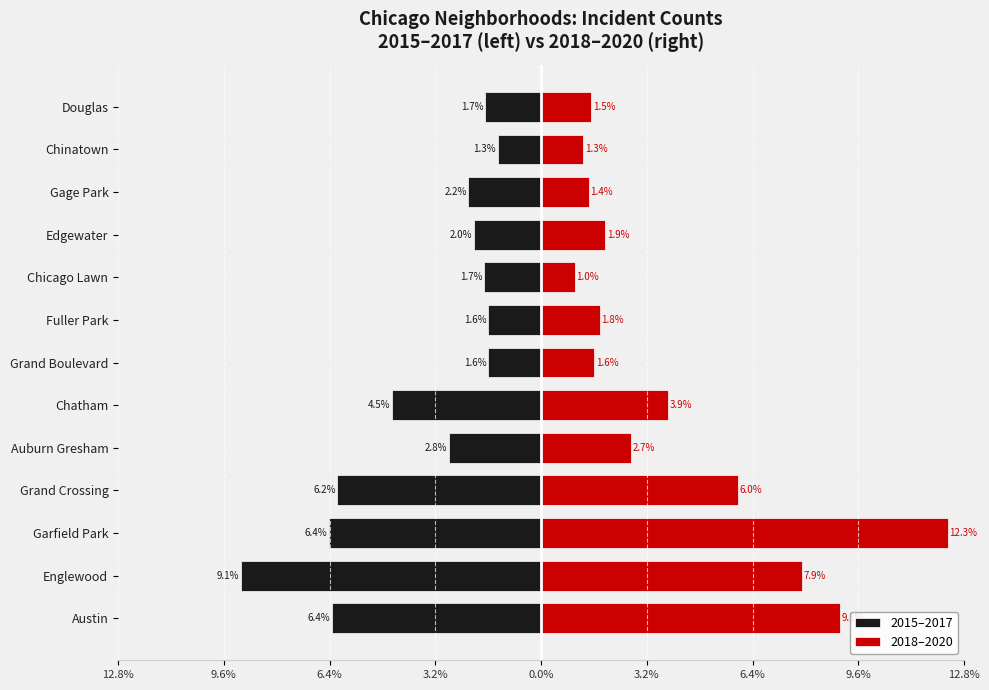

Which series has the largest total across all categories?

2018–2020